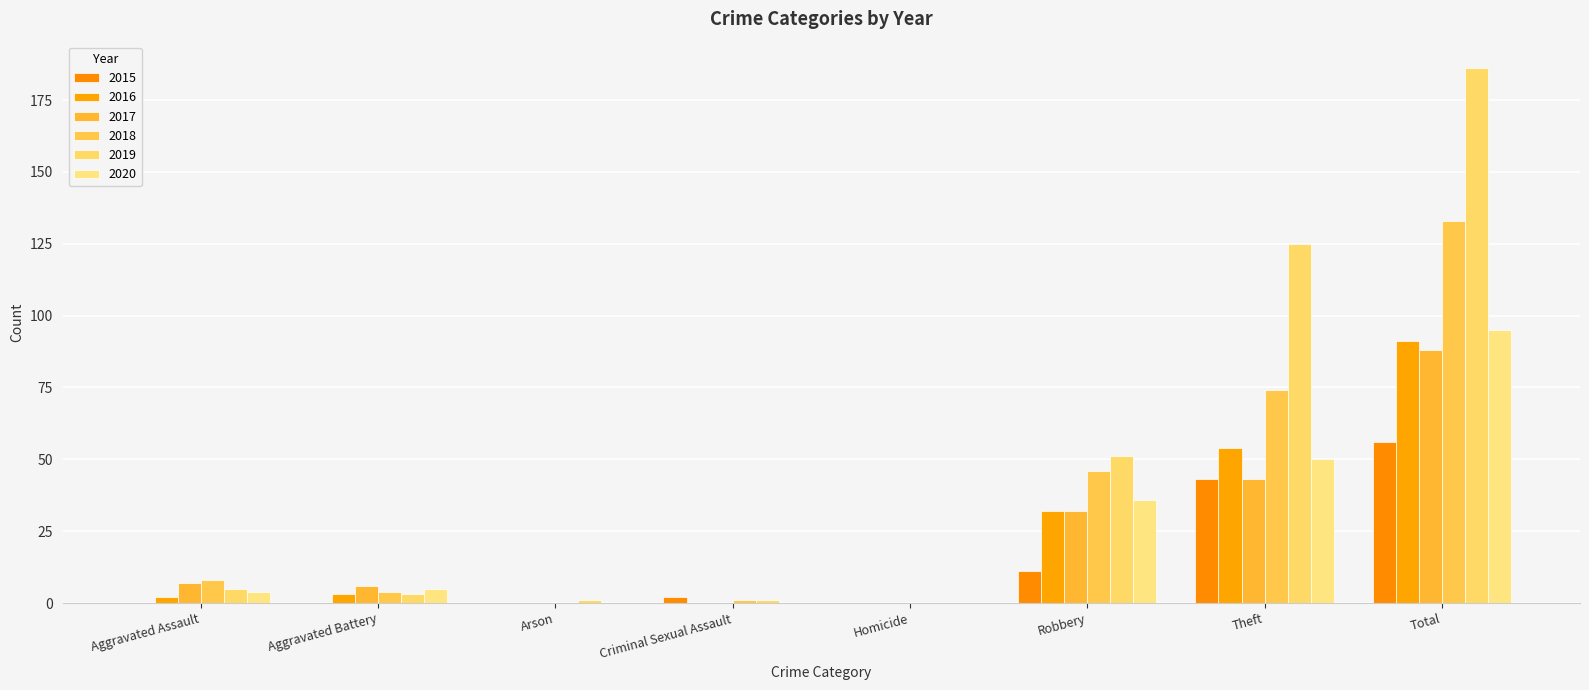

Reading left to right, extract all data points from this chart.

2015: Aggravated Assault=0	Aggravated Battery=0	Arson=0	Criminal Sexual Assault=2	Homicide=0	Robbery=11	Theft=43	Total=56
2016: Aggravated Assault=2	Aggravated Battery=3	Arson=0	Criminal Sexual Assault=0	Homicide=0	Robbery=32	Theft=54	Total=91
2017: Aggravated Assault=7	Aggravated Battery=6	Arson=0	Criminal Sexual Assault=0	Homicide=0	Robbery=32	Theft=43	Total=88
2018: Aggravated Assault=8	Aggravated Battery=4	Arson=0	Criminal Sexual Assault=1	Homicide=0	Robbery=46	Theft=74	Total=133
2019: Aggravated Assault=5	Aggravated Battery=3	Arson=1	Criminal Sexual Assault=1	Homicide=0	Robbery=51	Theft=125	Total=186
2020: Aggravated Assault=4	Aggravated Battery=5	Arson=0	Criminal Sexual Assault=0	Homicide=0	Robbery=36	Theft=50	Total=95